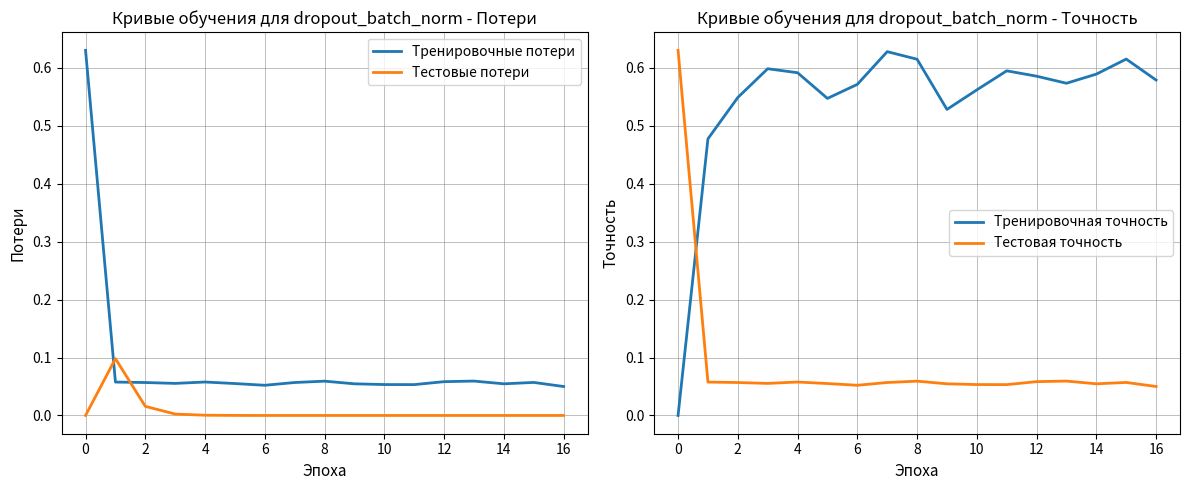

True or false: Тестовая точность and MES_Y:y1 intersect in this chart.

False